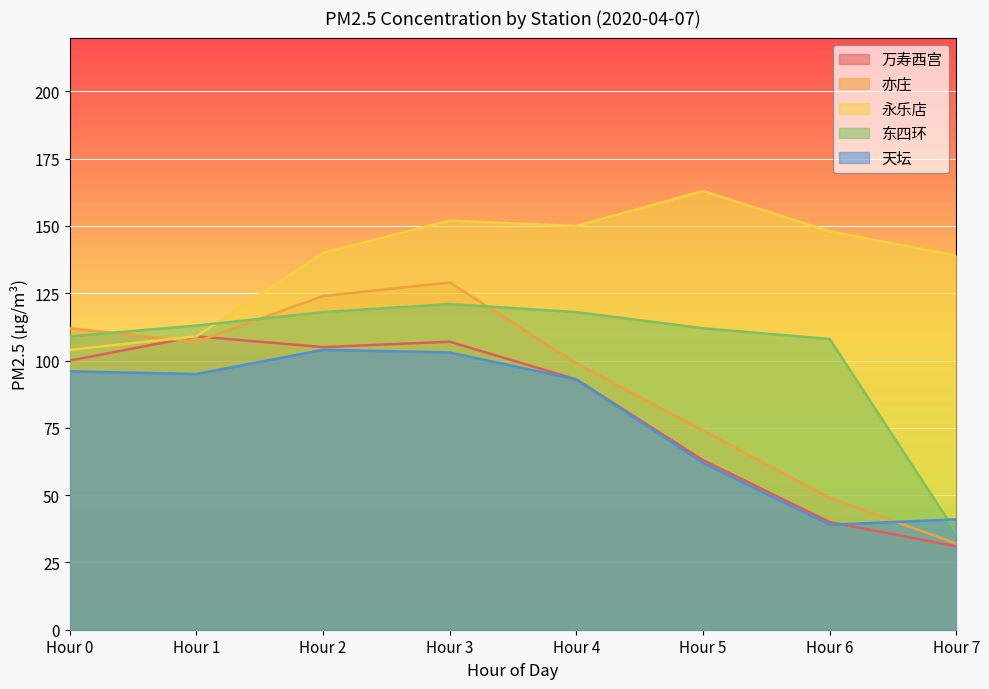

What is the maximum value shown in the chart?

163